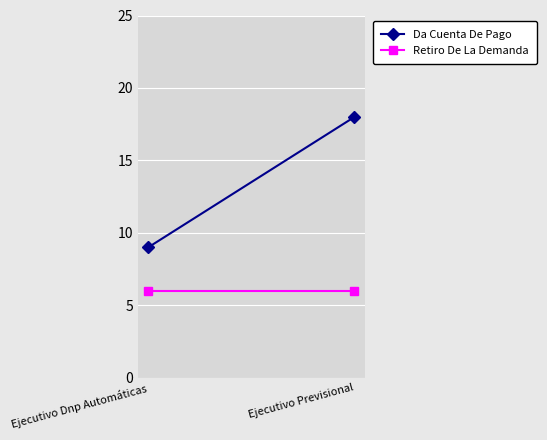

What is the greatest value displayed?

18